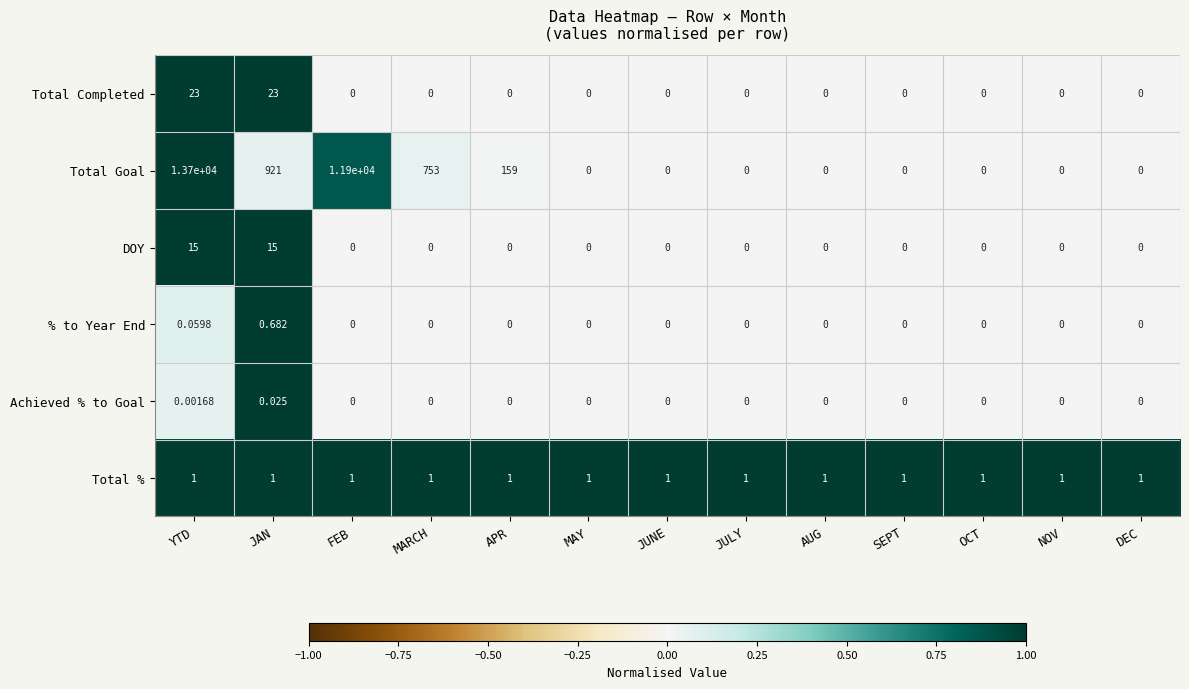

Rank the series at YTD from lowest to highest value.

Achieved % to Goal, % to Year End, Total %, DOY, Total Completed, Total Goal